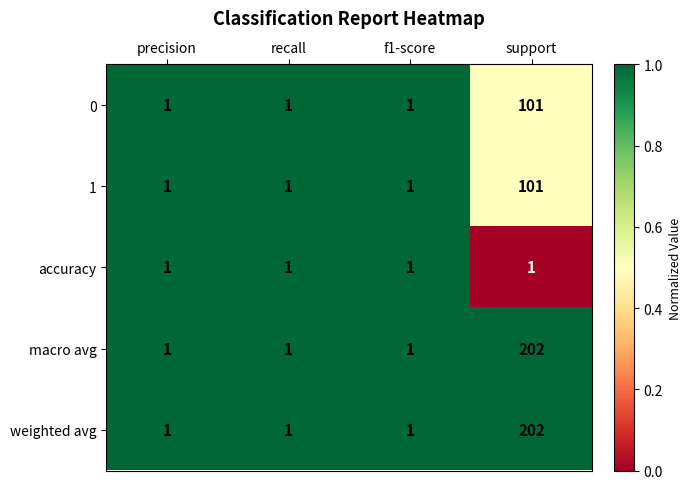

How many categories are shown in the chart?

4